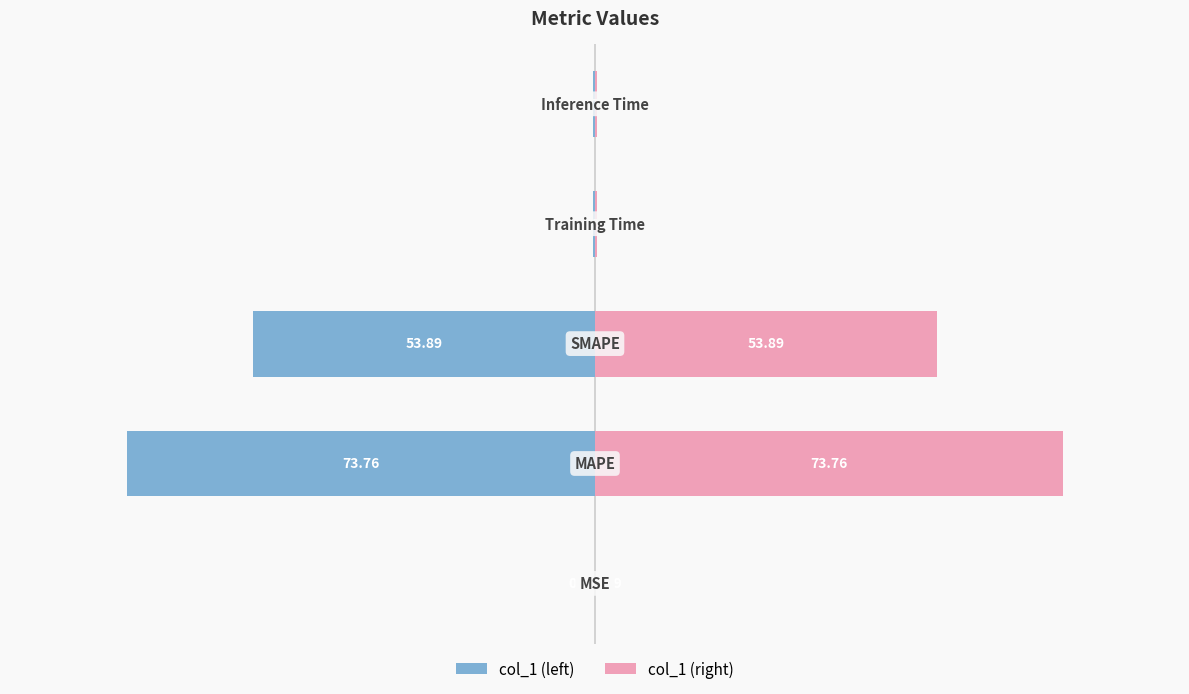

Is the value of col_1 (left) at −100 greater than the value of col_1 (right) at 0?

No